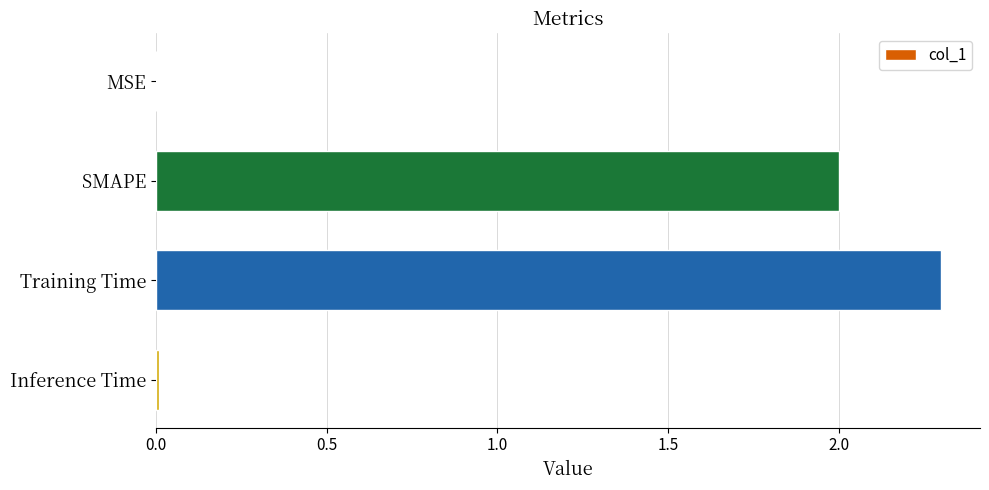

What is the sum of all values?

4.3